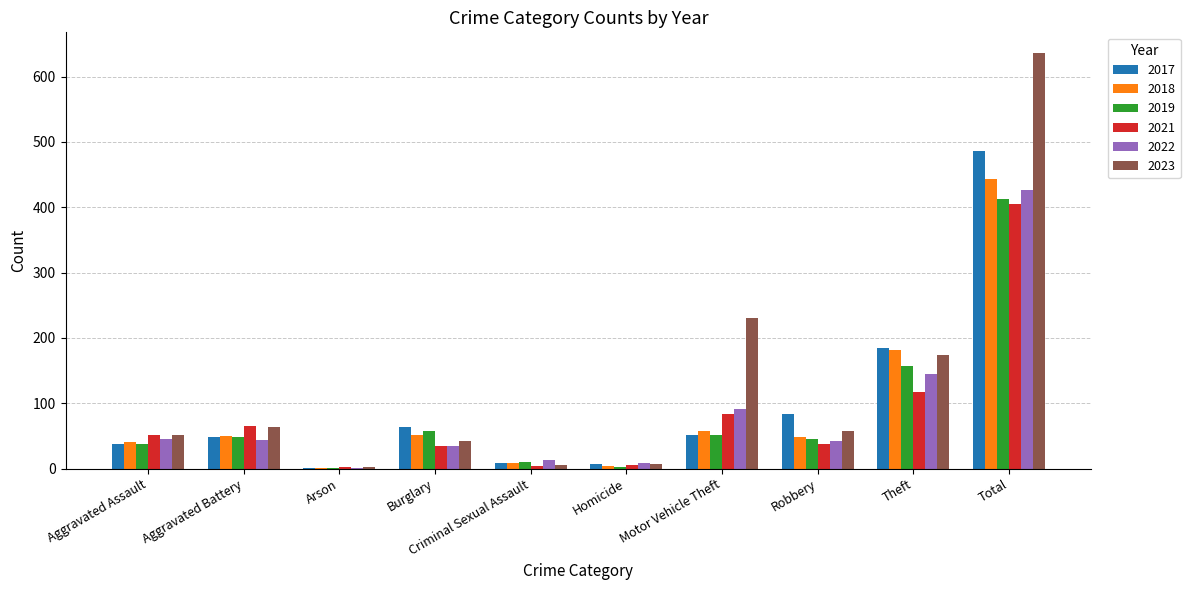

Count the number of data series in this chart.

6